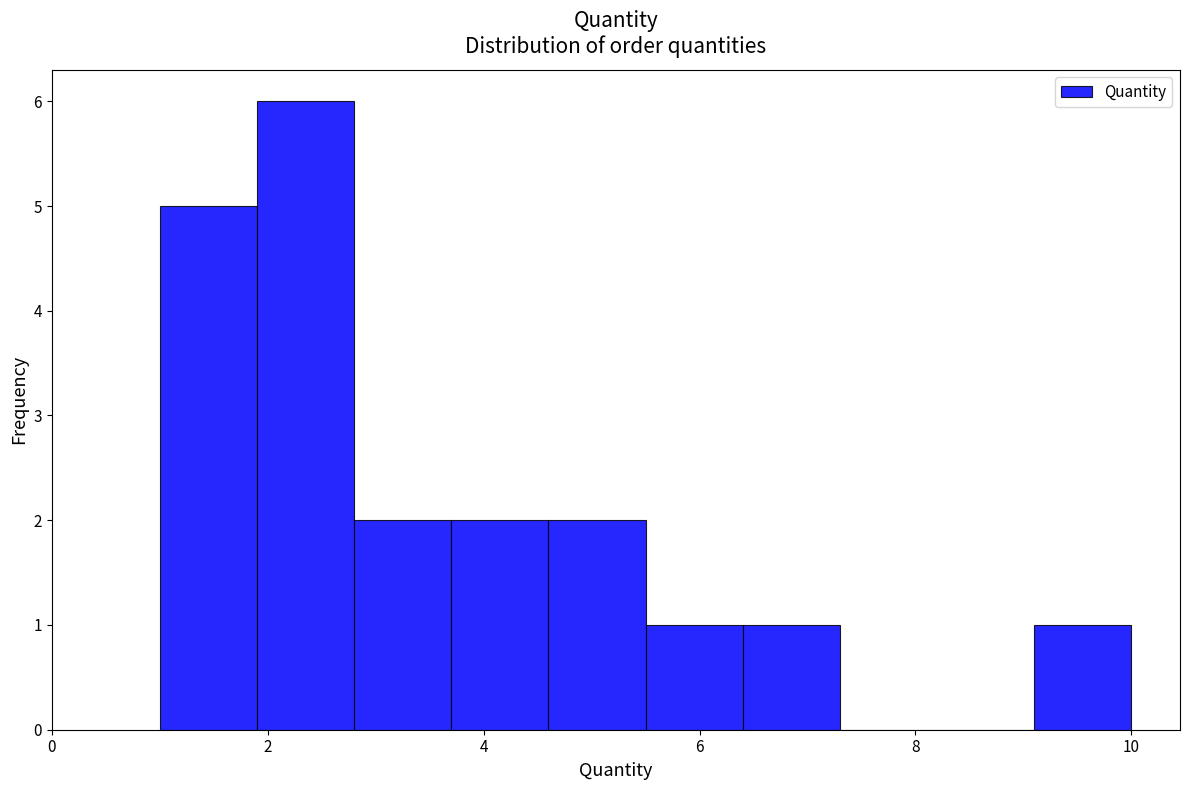

Reading left to right, transcribe this chart: for each bar, give the range it covers on the x-axis and its height. Neither the bar edges nor the heights are printed on the chart, so give them approximately, as read against the axes.

1.0 to 1.9: 5
1.9 to 2.8: 6
2.8 to 3.7: 2
3.7 to 4.6: 2
4.6 to 5.5: 2
5.5 to 6.4: 1
6.4 to 7.3: 1
7.3 to 8.2: 0
8.2 to 9.1: 0
9.1 to 10.0: 1